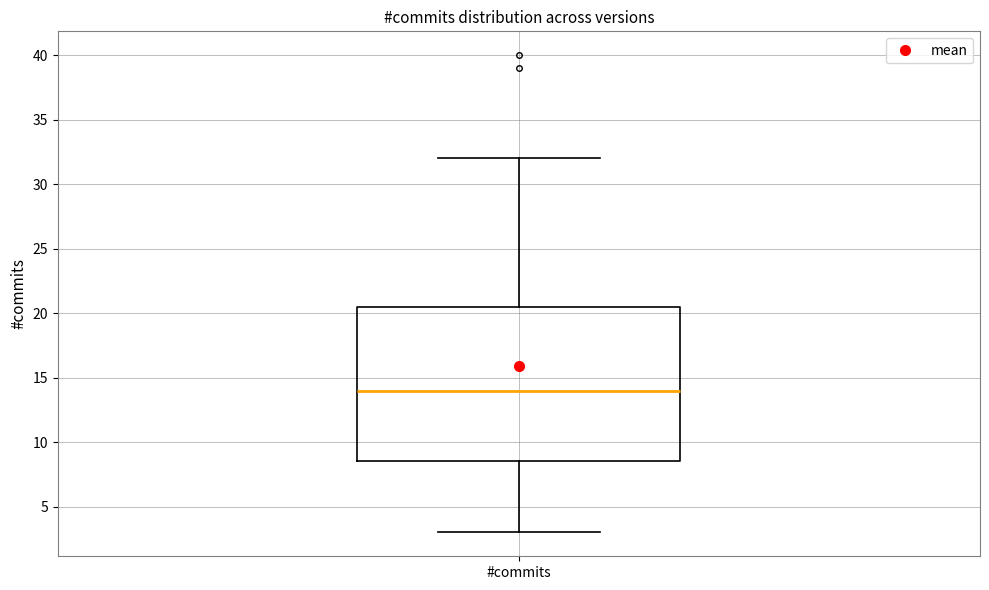

Where is the upper edge of the box for #commits on the y-axis? The values are not printed on the chart, so give them approximately, as read against the axis.

20.5